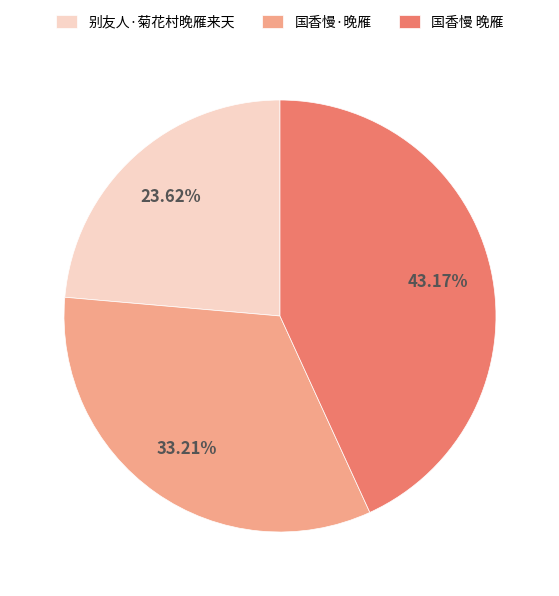

Is 国香慢 晚雁 the majority of the pie?

No